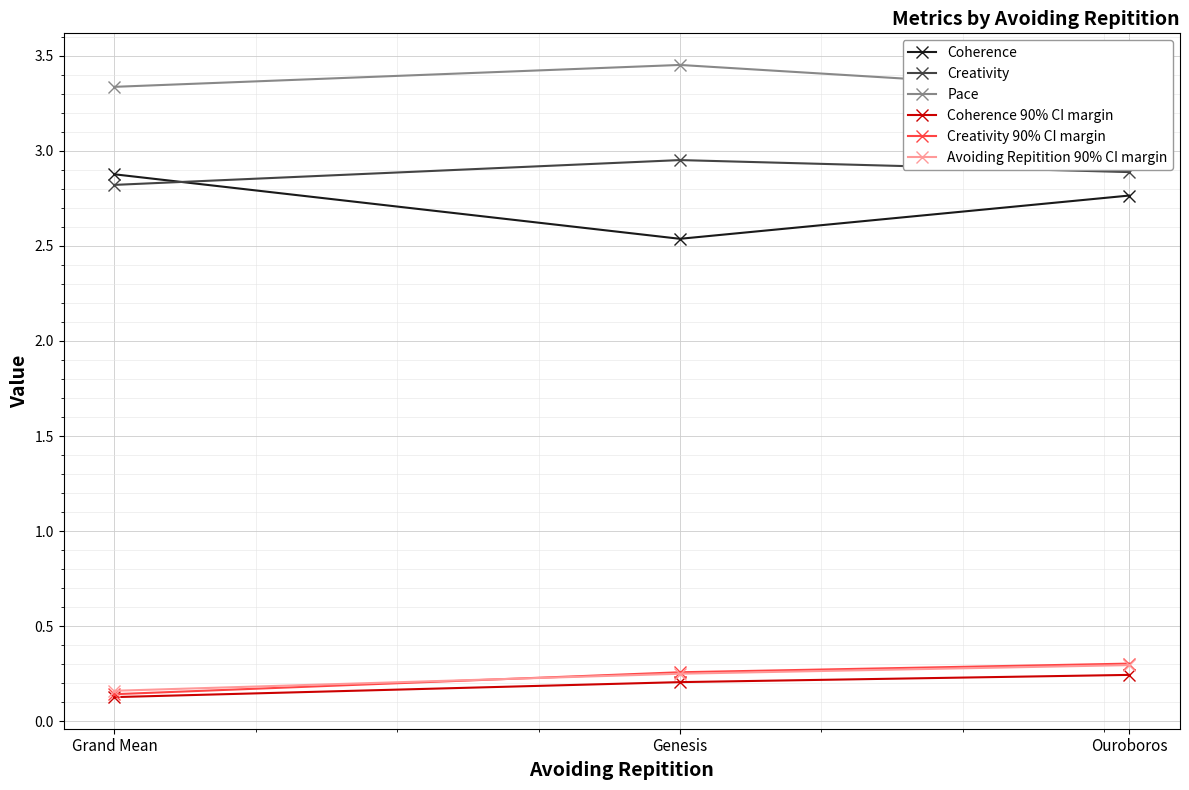

Count the number of data series in this chart.

6